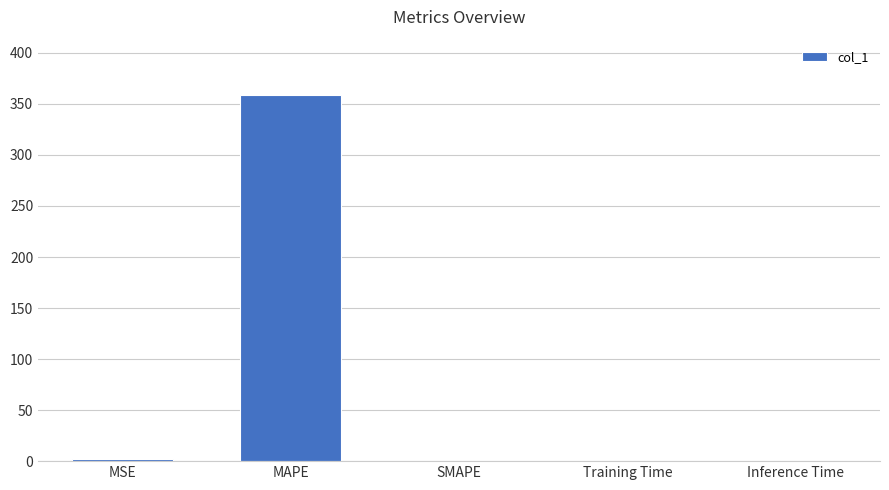

Between Training Time and MAPE, which is larger?

MAPE